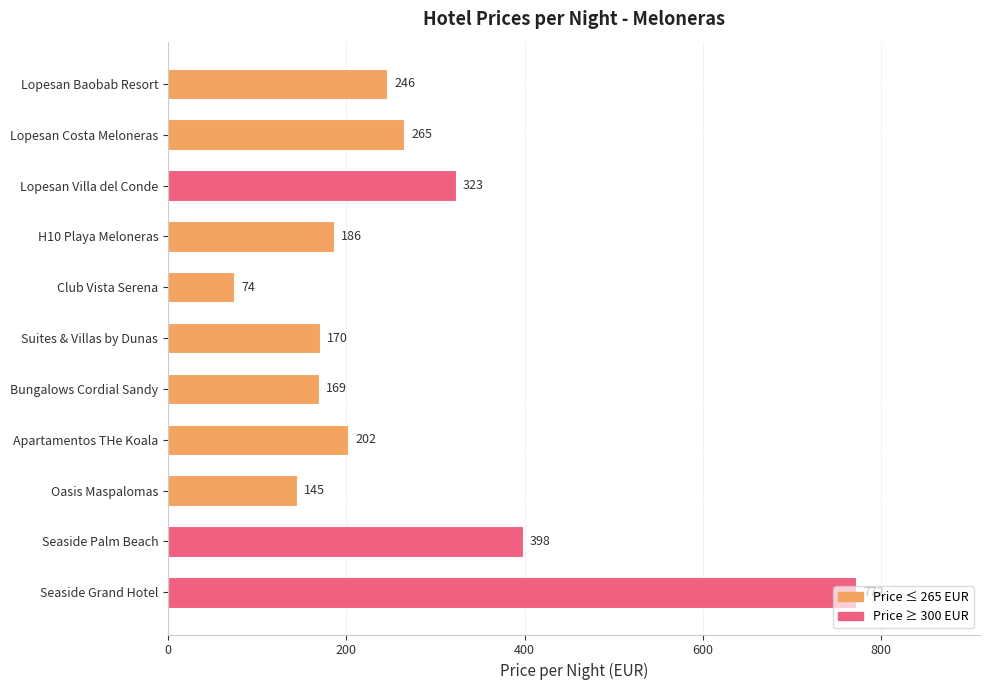

What position from the top is Lopesan Baobab Resort?

1